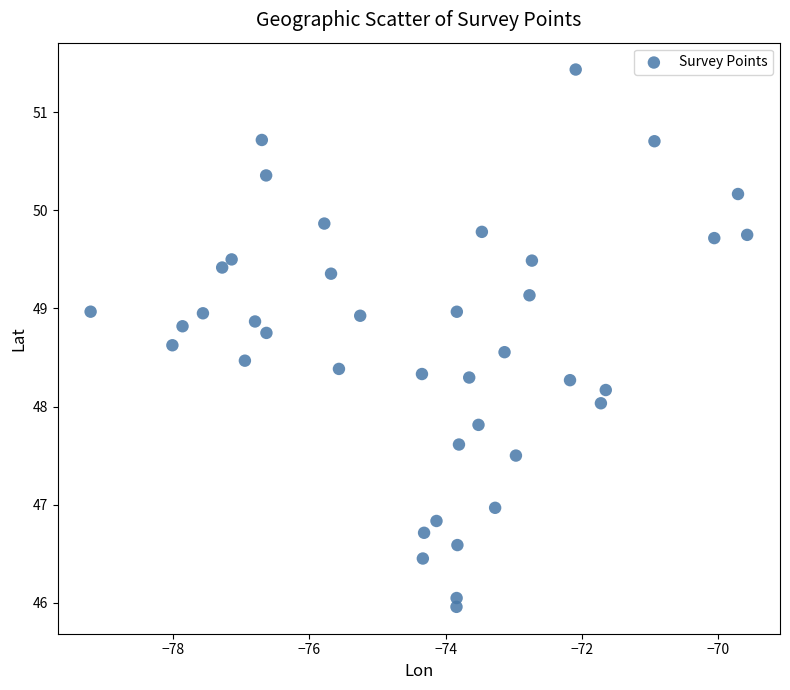

What is the range of Y values (max minus min)?

5.5